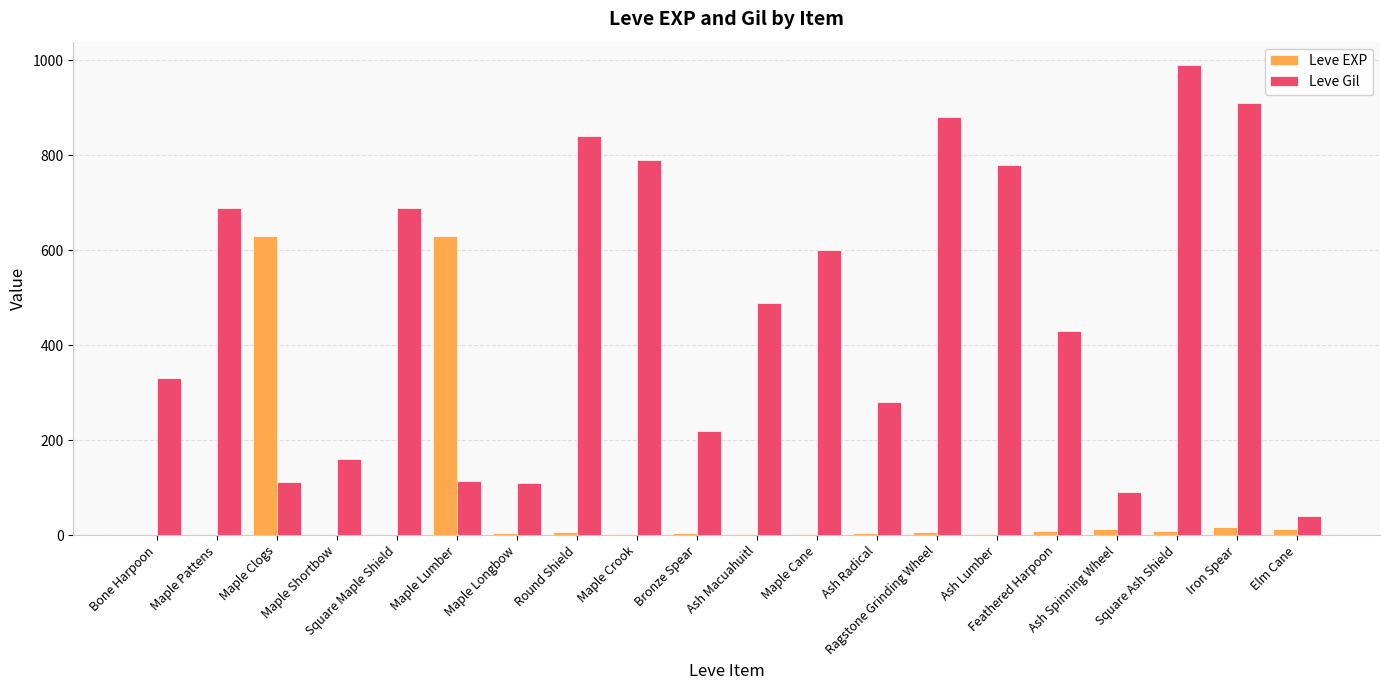

Is it true that Leve Gil equals 840 at Round Shield?

True